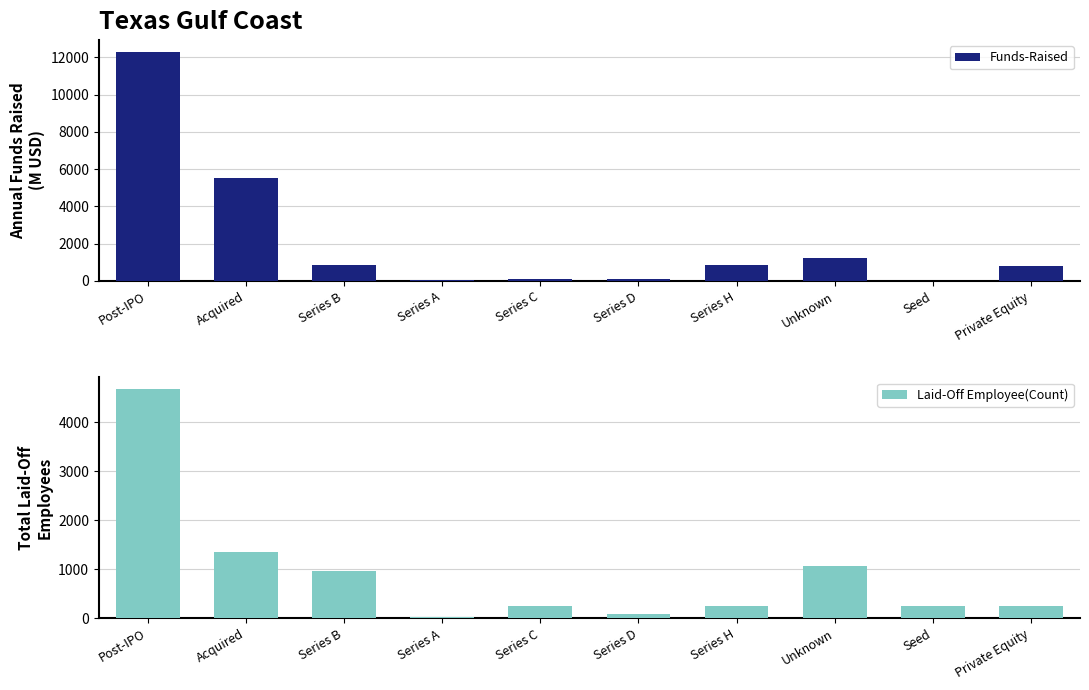

Between Series B and Series A, which is larger?

Series B